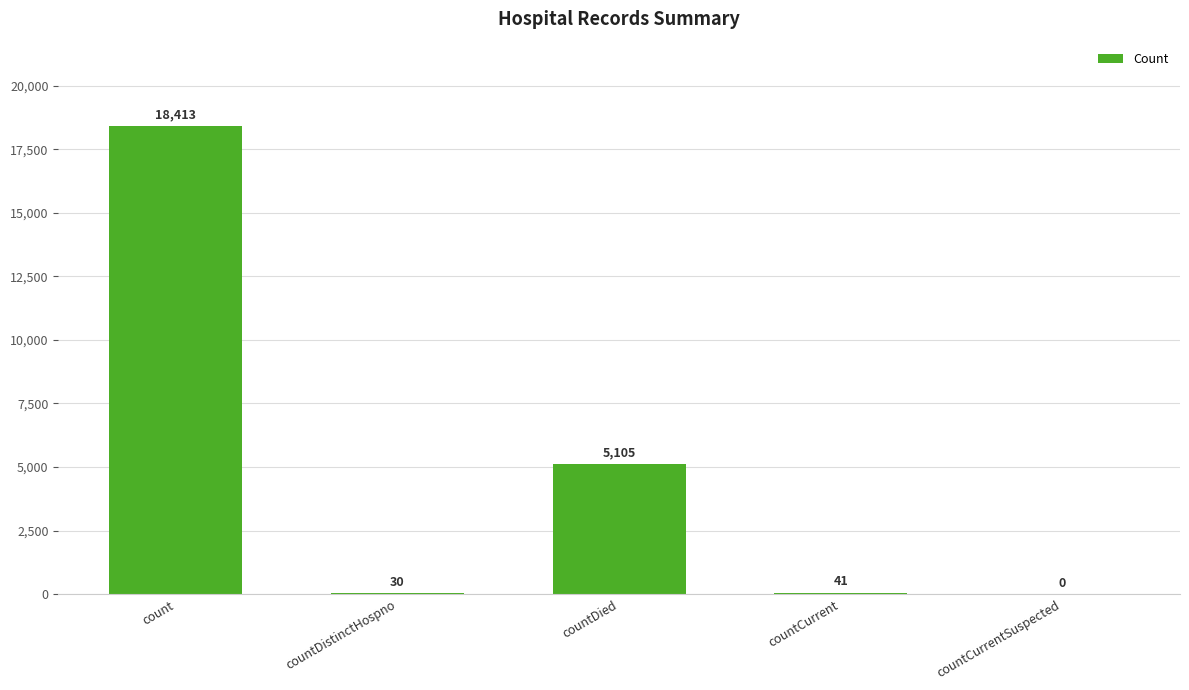

What is the average value?

4718